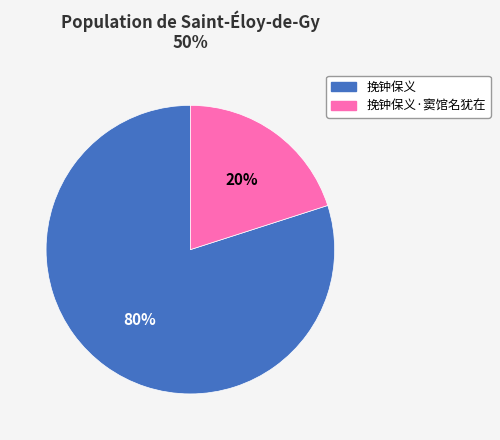

Which category has the biggest portion of the pie?

挽钟保义